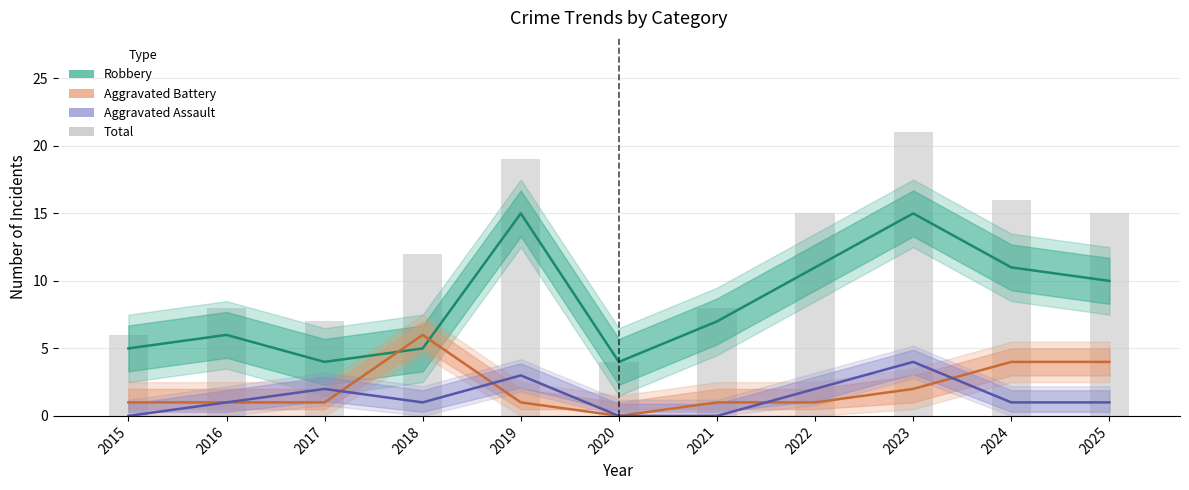

Which series has the widest spread of values?

Total